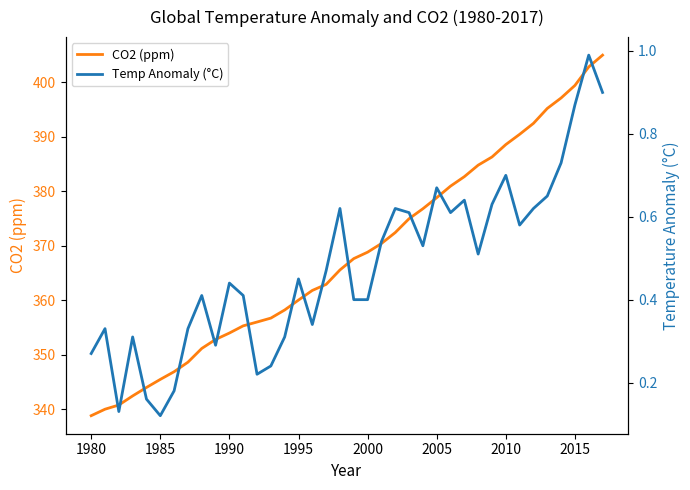

What is the maximum value for CO2 (ppm)?

405.0